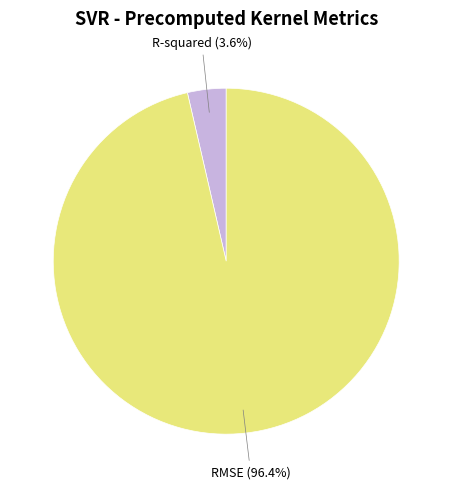

Is RMSE the majority of the pie?

Yes